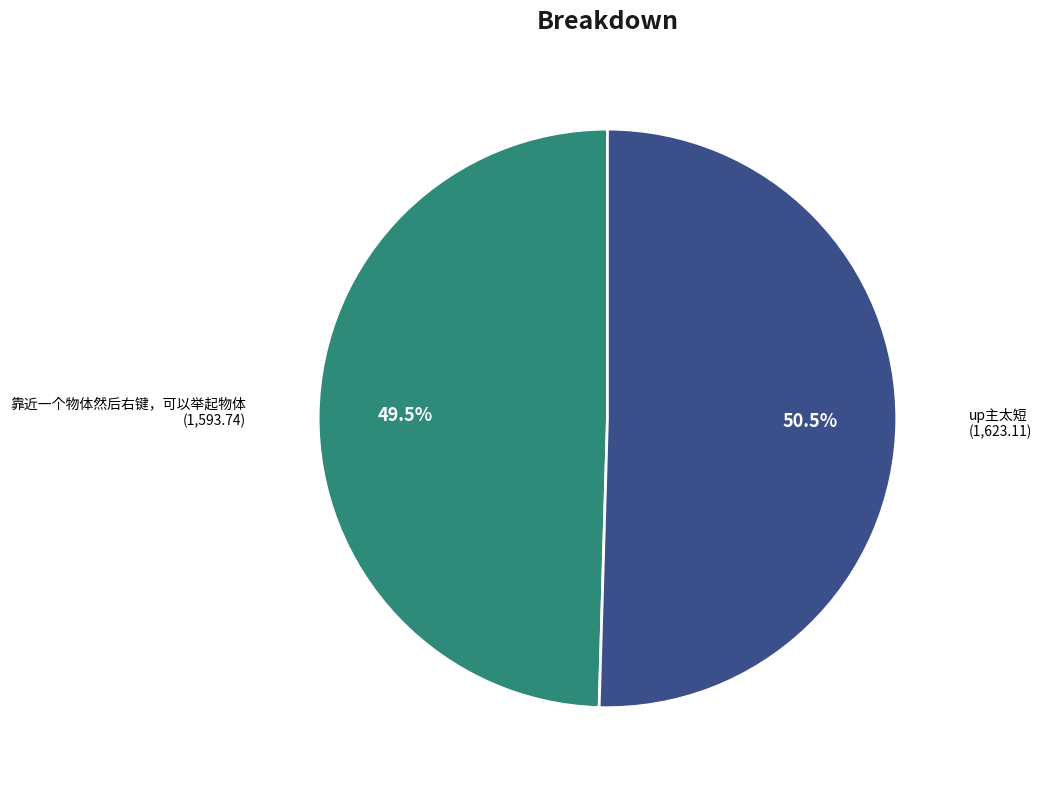

How many slices are in this pie chart?

2